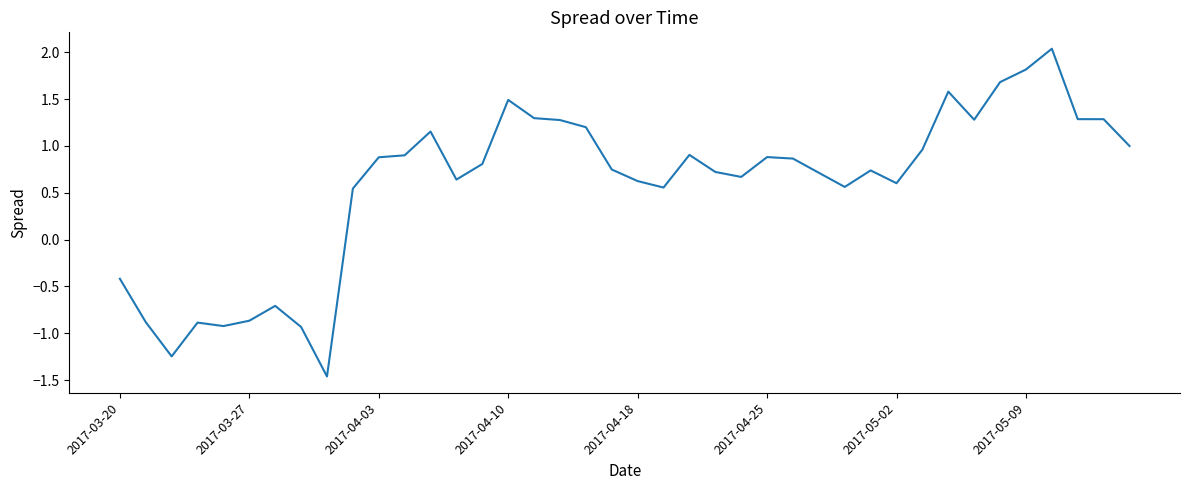

What is the sum of all values?

23.4